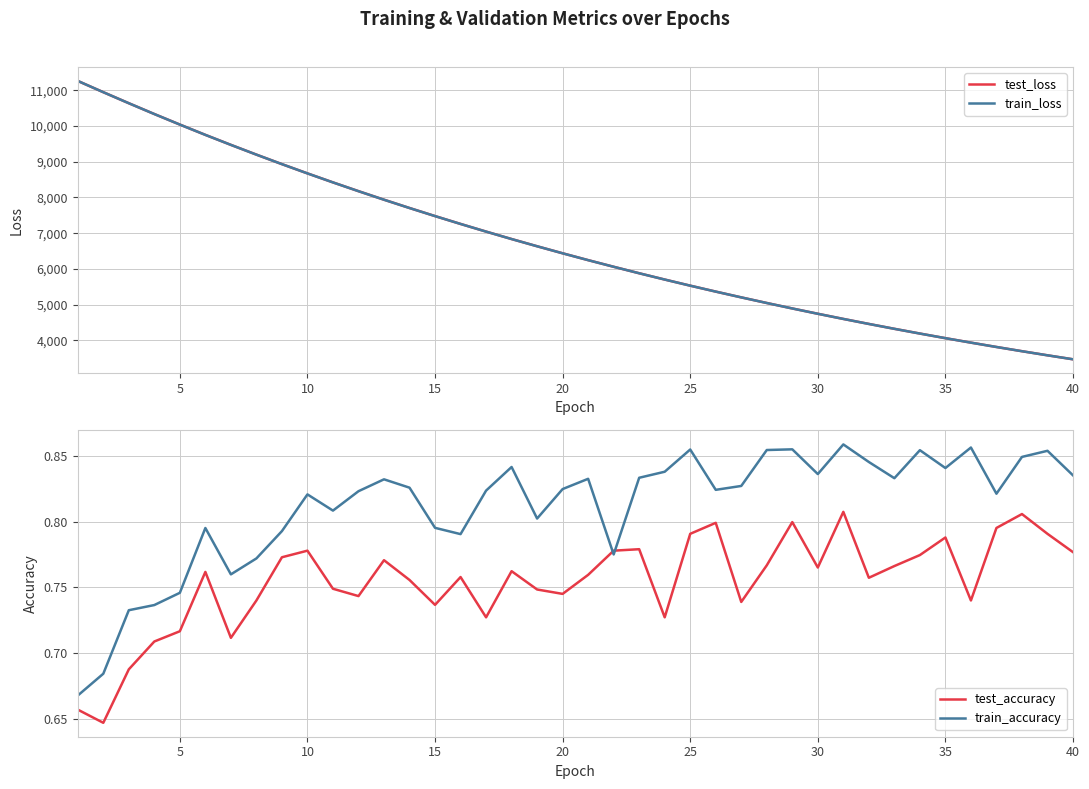

How many times do test_accuracy and train_accuracy cross each other?

2